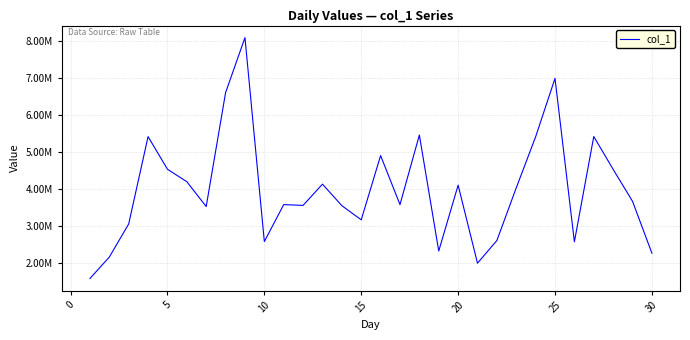

Reading right to left, what are all the values shown in this chart?

2255891	3659874	4523987	5412398	2563142	6985412	5405563	4023690	2598740	1985321	4095950	2314589	5452369	3569841	4896532	3157851	3541289	4123658	3548996	3569874	2568974	8088916	6598852	3517896	4189743	4526987	5409835	3045862	2150336	1569887